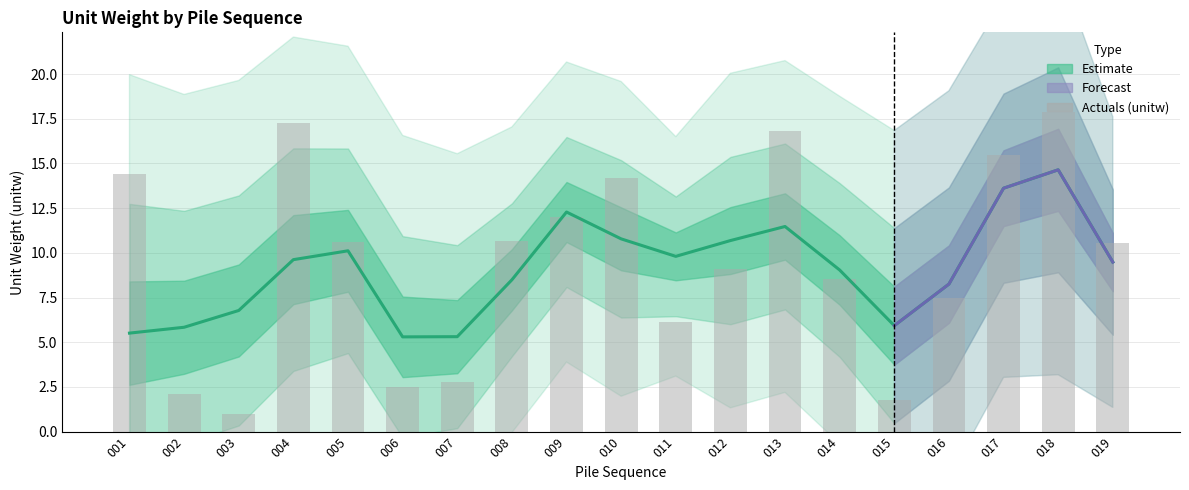

List the labels in order of value, largest first.

018, 004, 013, 017, 001, 010, 009, 008, 005, 019, 012, 014, 016, 011, 007, 006, 002, 015, 003